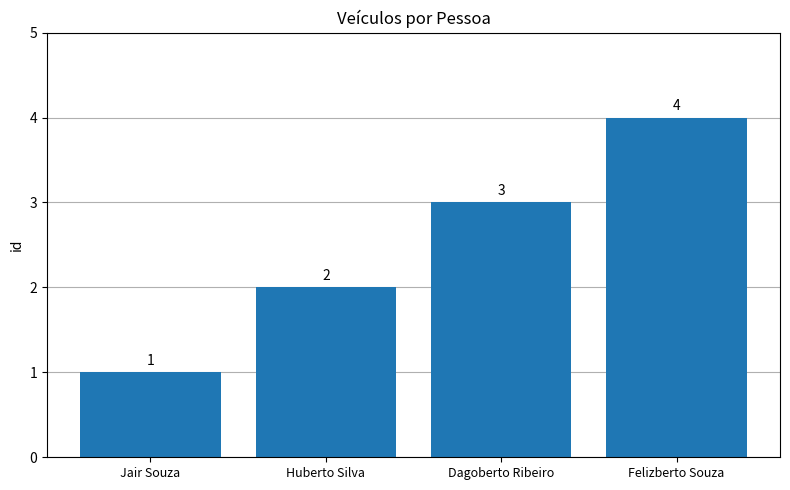

At which category does the chart reach its minimum across all series?

Jair Souza